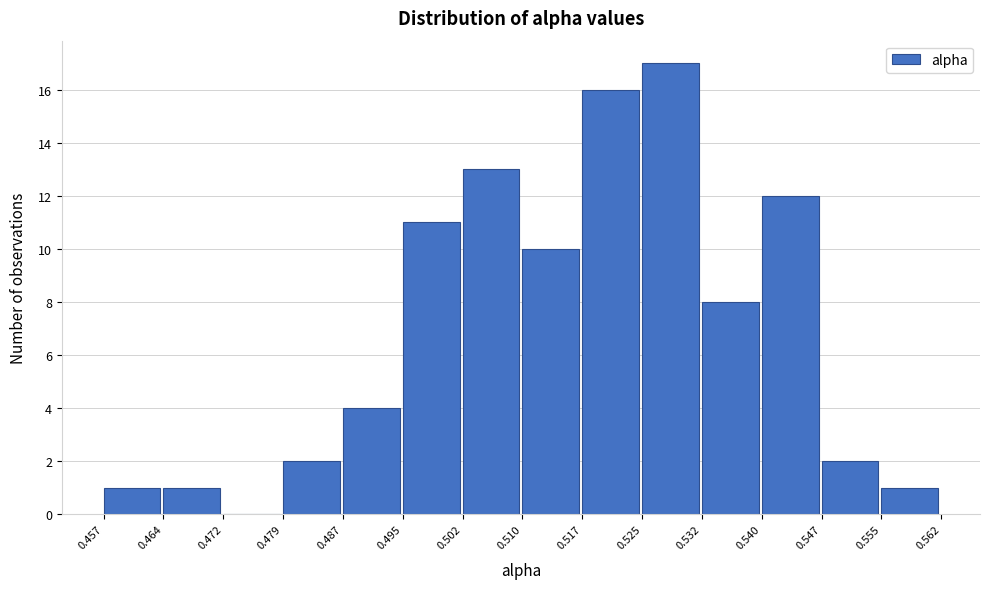

Reading left to right, list every bar in this chart as the range it spans on the x-axis followed by its height. The values are not printed on the chart, so give them approximately, as read against the axis.

0.457 to 0.464: 1
0.464 to 0.472: 1
0.472 to 0.479: 0
0.479 to 0.487: 2
0.487 to 0.495: 4
0.495 to 0.502: 11
0.502 to 0.510: 13
0.510 to 0.517: 10
0.517 to 0.525: 16
0.525 to 0.532: 17
0.532 to 0.540: 8
0.540 to 0.547: 12
0.547 to 0.555: 2
0.555 to 0.562: 1